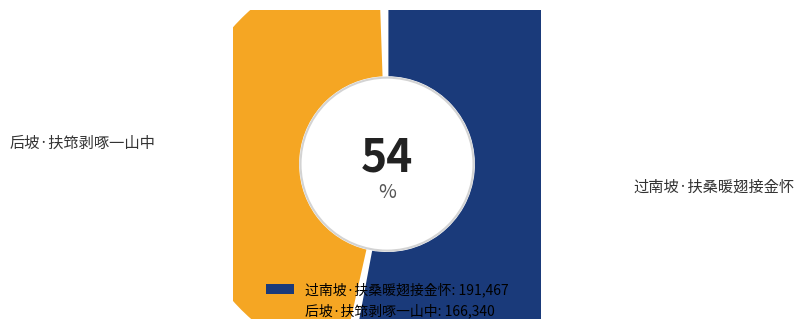

Is the sum of 过南坡·扶桑暖翅接金怀 and 后坡·扶筇剥啄一山中 greater than half?

Yes